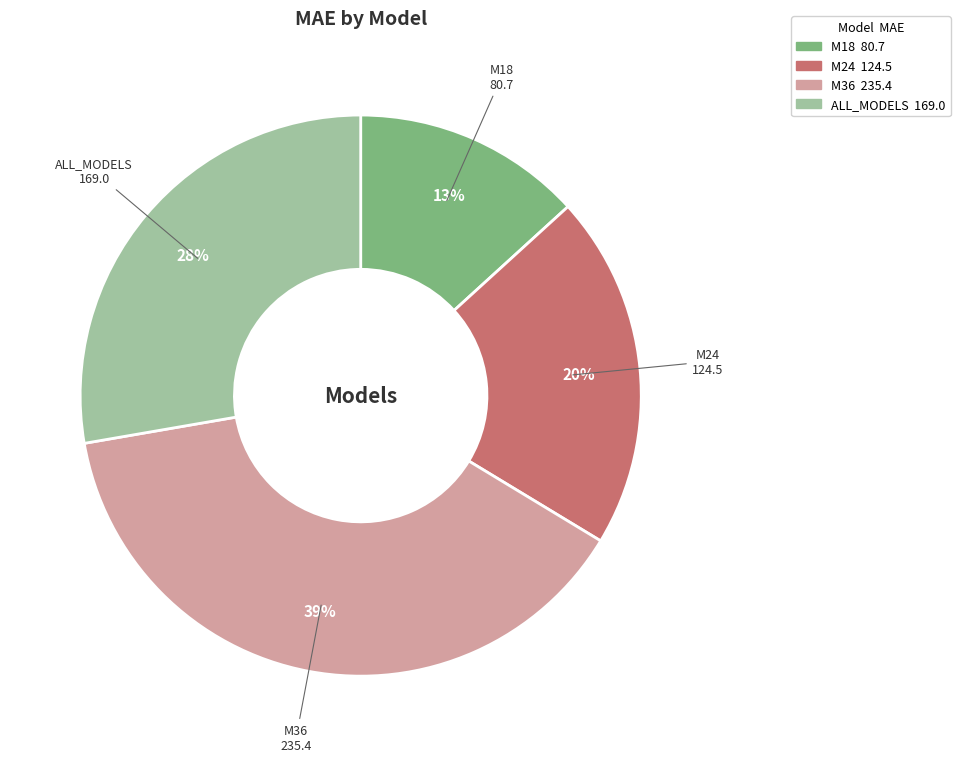

What is the largest slice in the pie chart?

M36